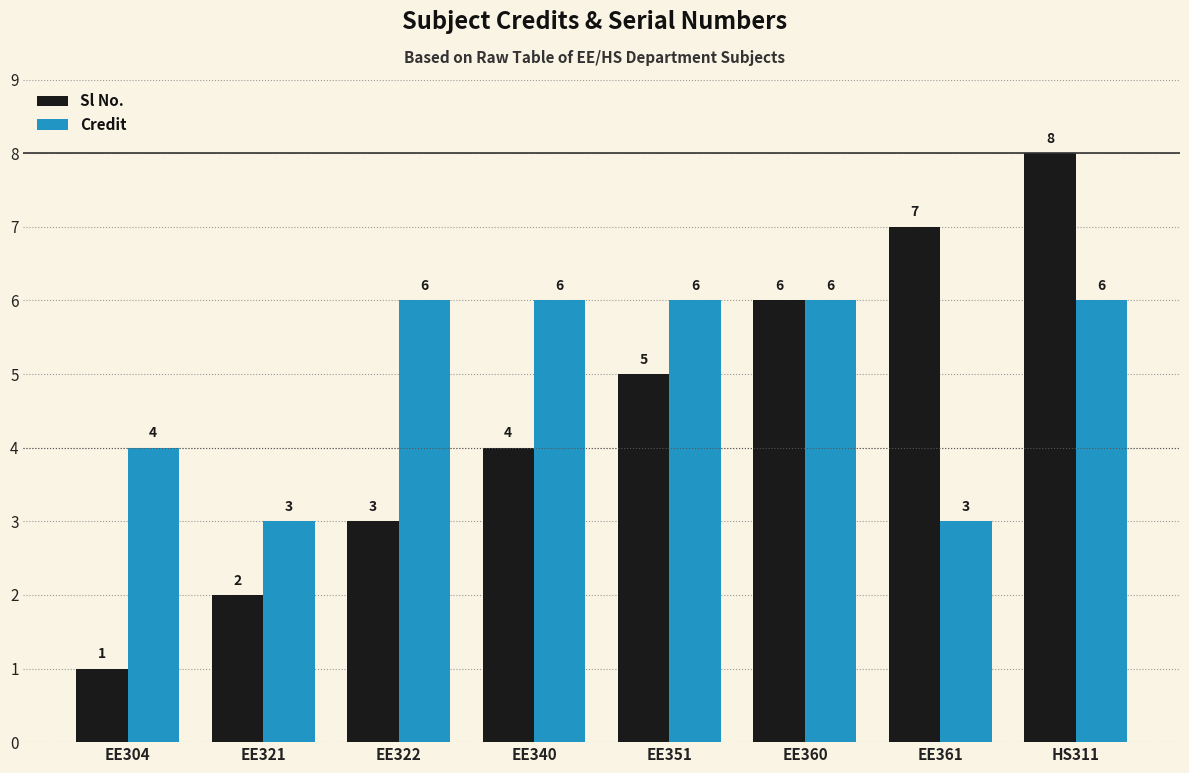

Rank the series at EE351 from lowest to highest value.

Sl No., Credit